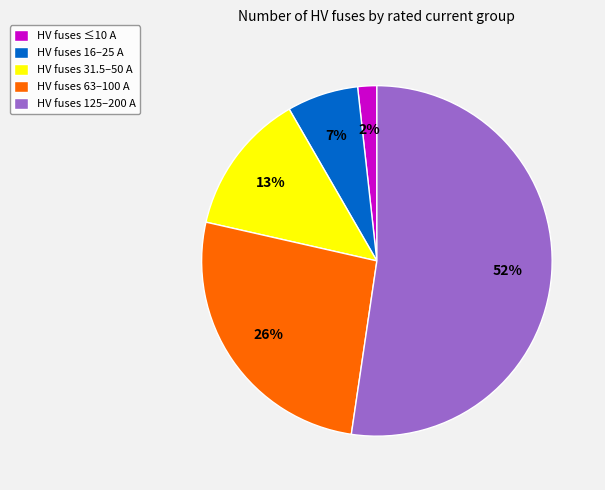

To the nearest percent, what is the average slice percentage?

20%